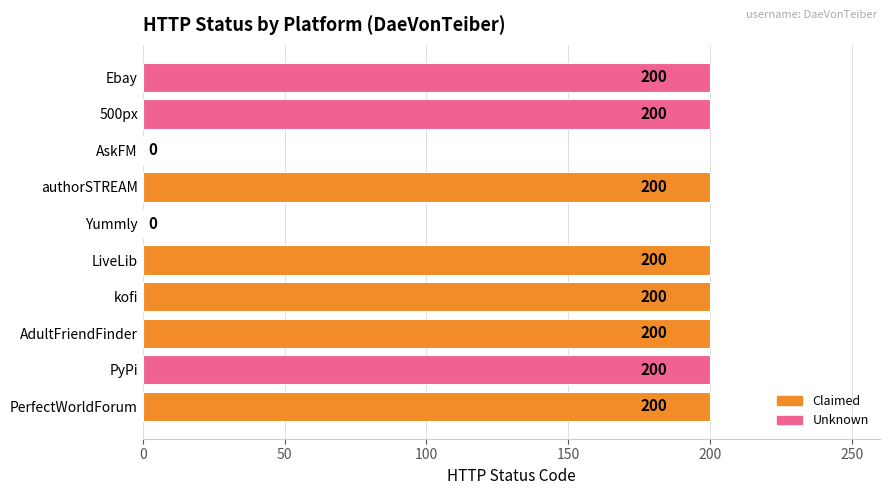

What is the sum of the values at authorSTREAM and 500px?

400